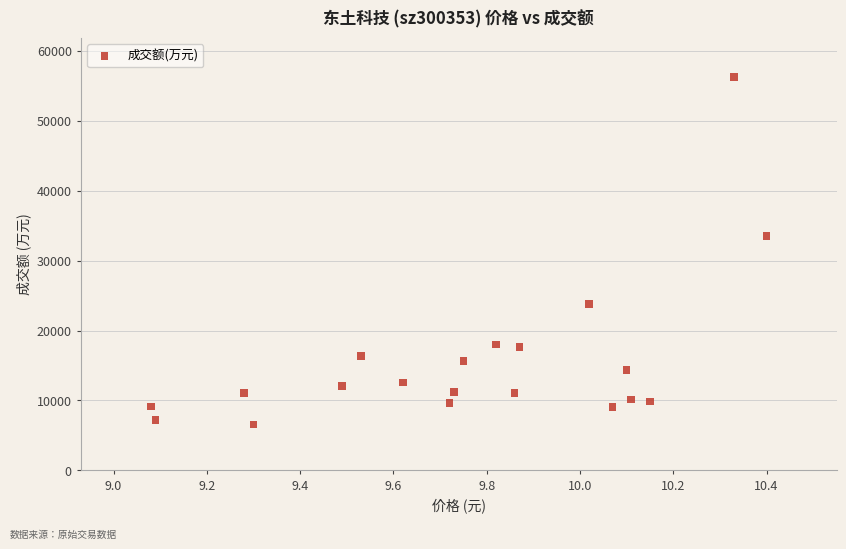

What is the range of Y values (max minus min)?

49677